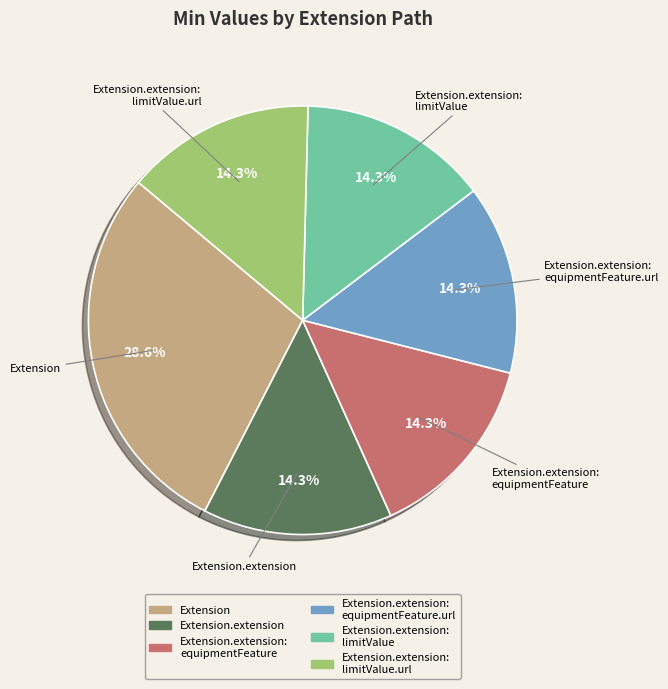

Is there a majority slice in this chart?

No